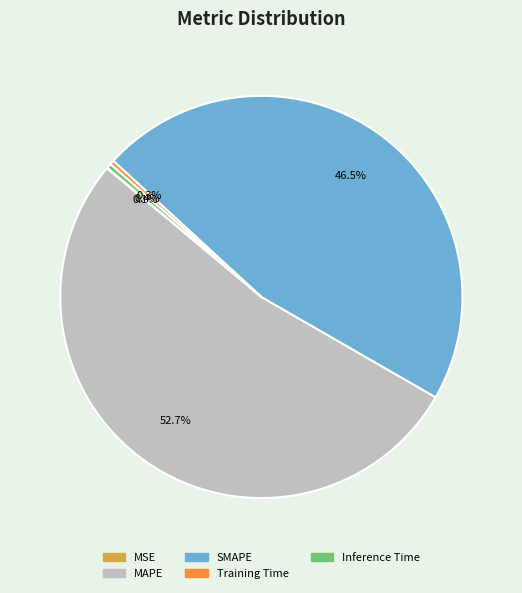

Is the sum of Training Time and Inference Time greater than half?

No